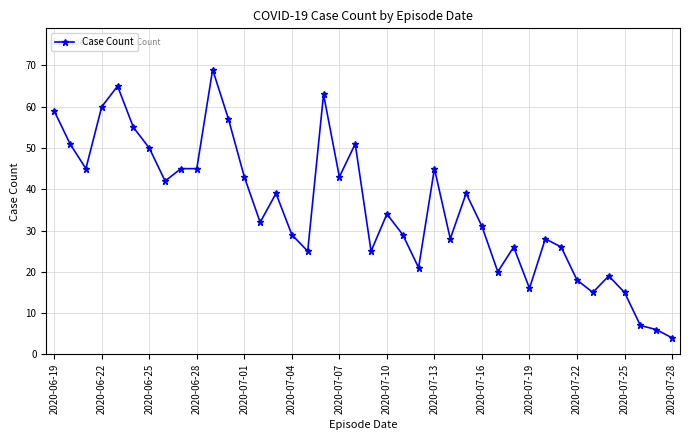

Reading left to right, list all the values displayed in this chart.

59	51	45	60	65	55	50	42	45	45	69	57	43	32	39	29	25	63	43	51	25	34	29	21	45	28	39	31	20	26	16	28	26	18	15	19	15	7	6	4